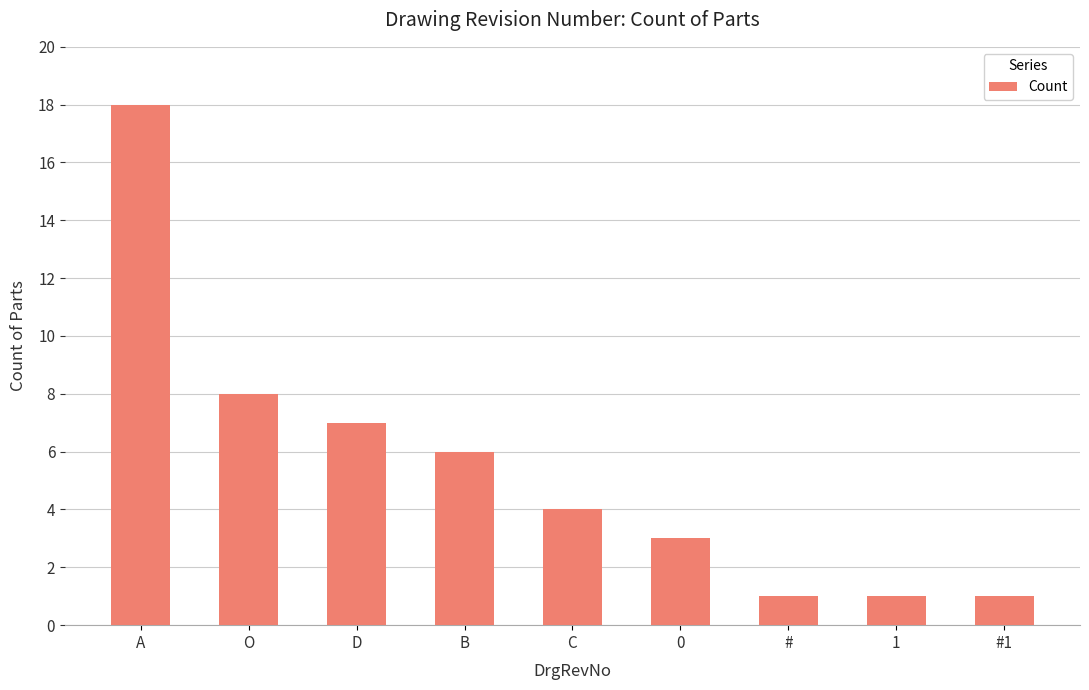

At which label is the value closest to 9?

O